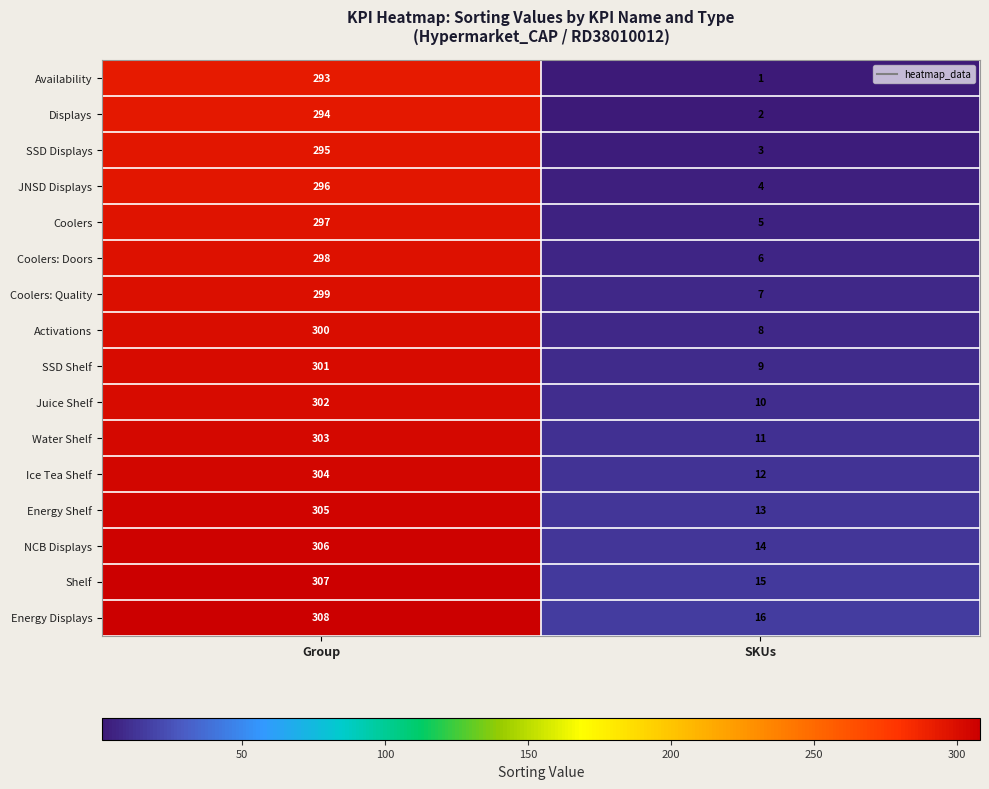

What is the highest value of the SSD Displays series?

295